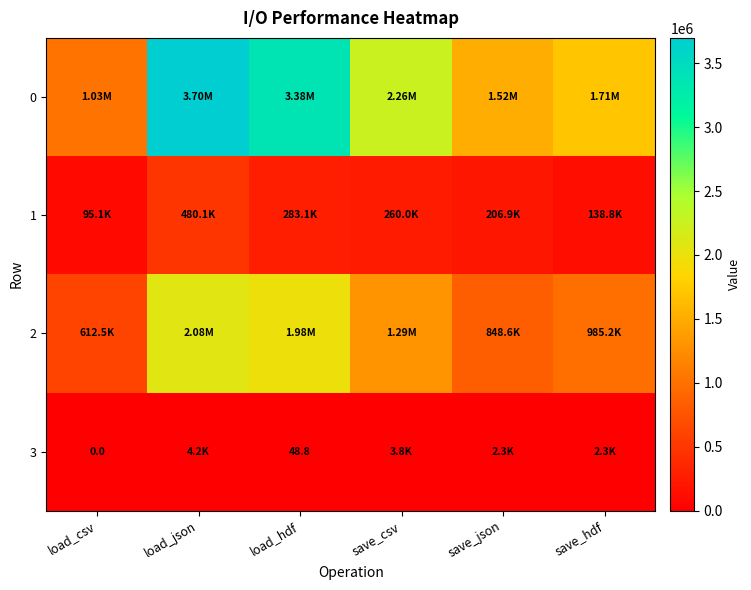

Count the number of categories in the chart.

6